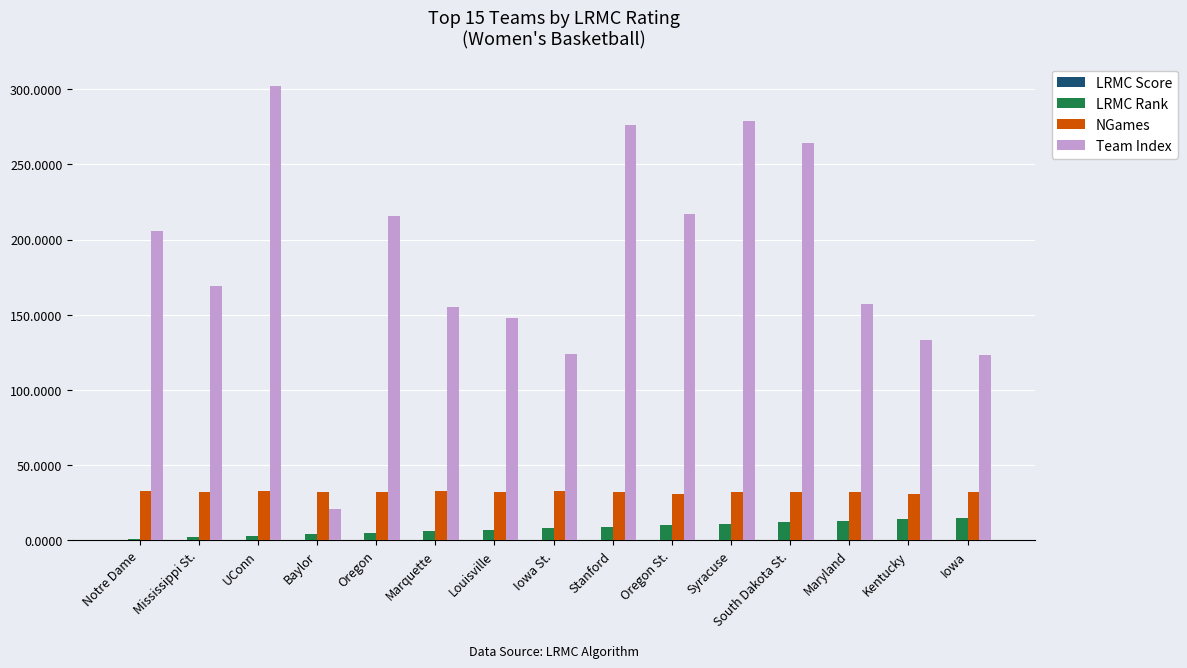

At which category is the sum across all series the highest?

UConn